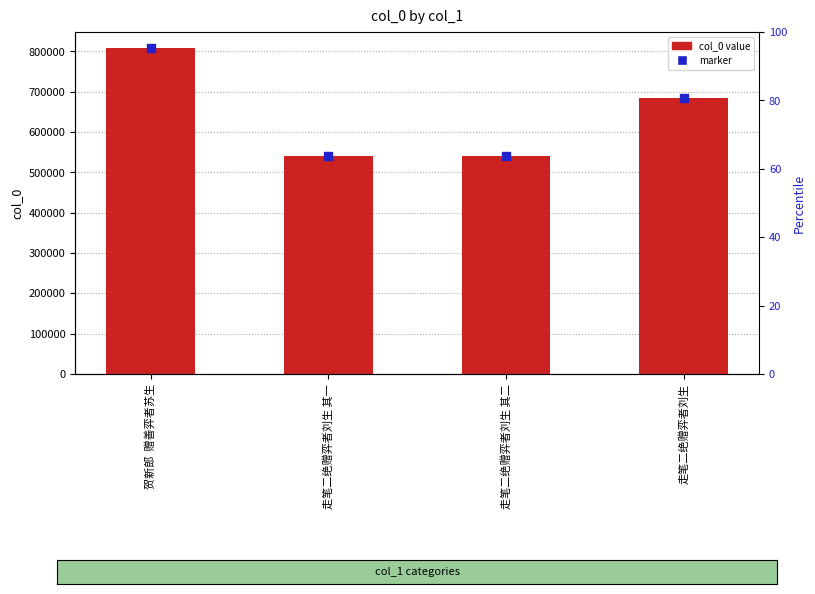

Which series reaches the maximum Y coordinate?

col_0